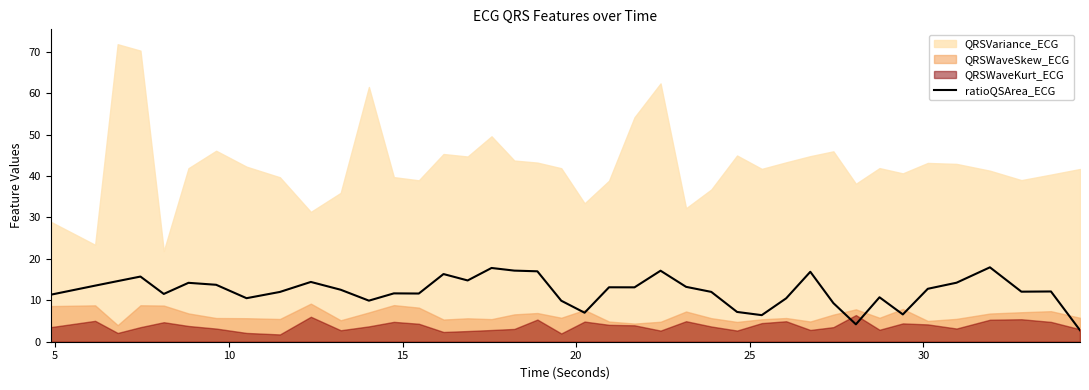

What is the minimum value for ratioQSArea_ECG?

2.8